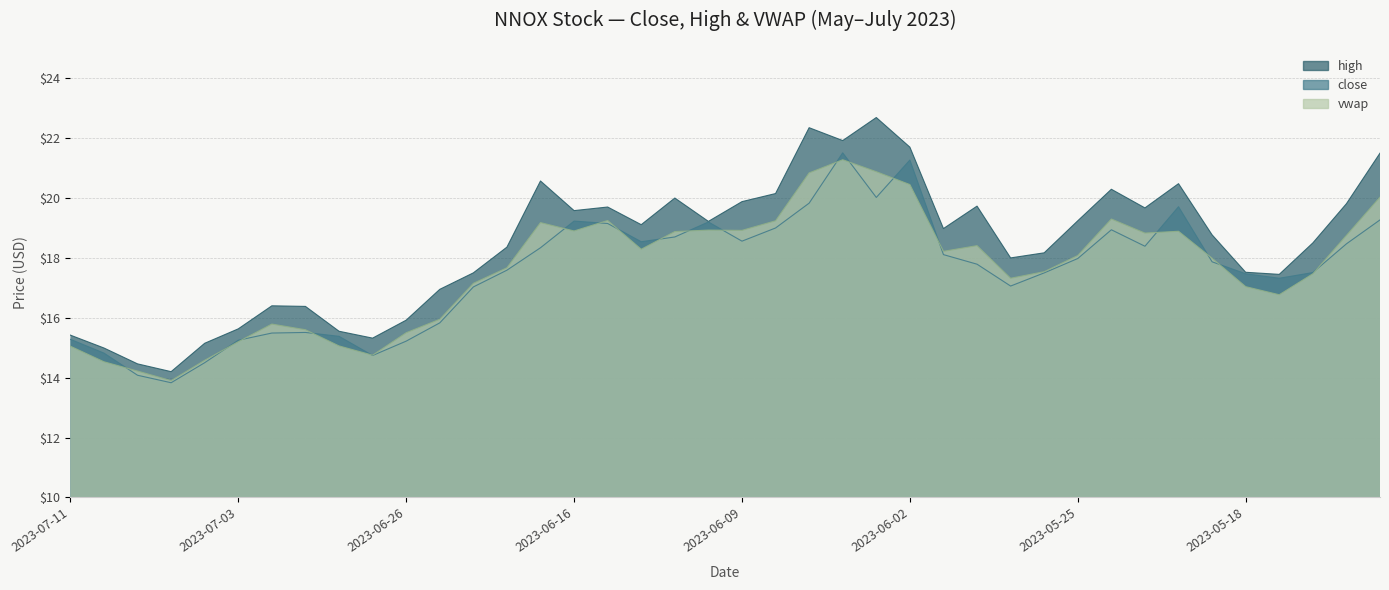

What is the value of the vwap point at the 12th from the left?

15.9